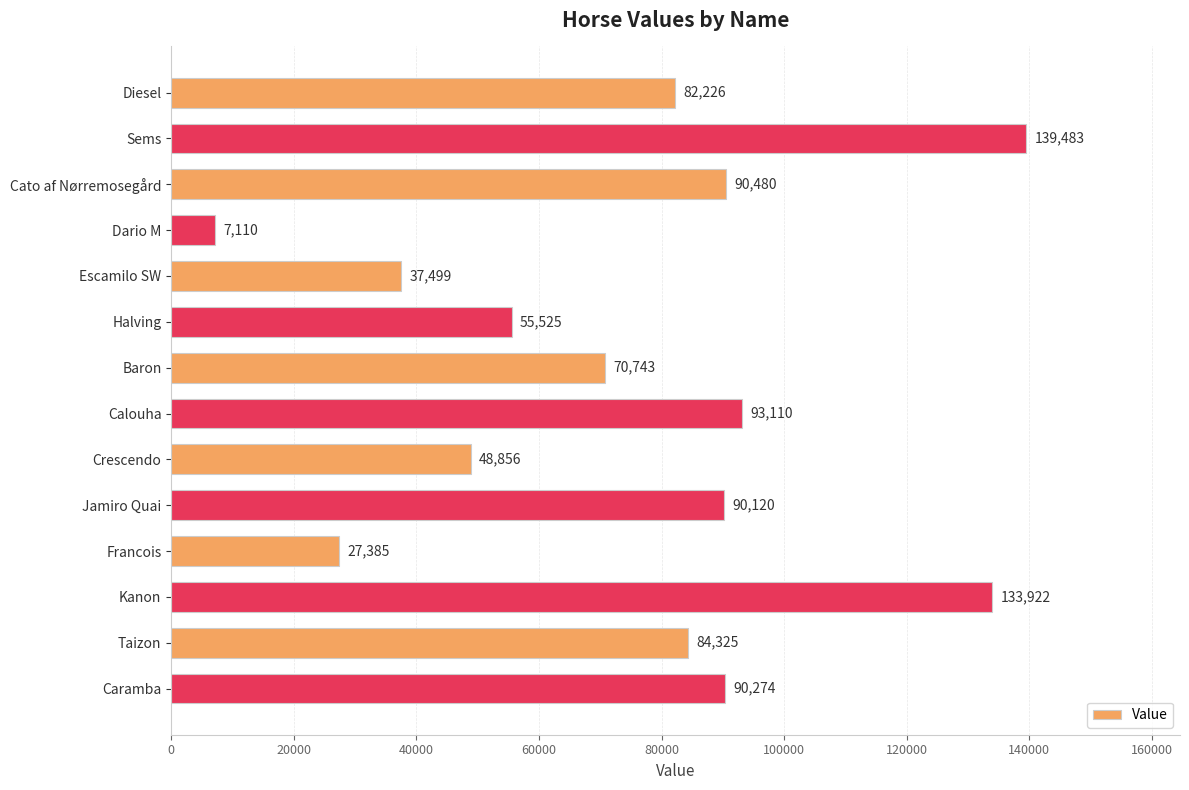

What is the label of the 14th bar from the bottom?

Diesel